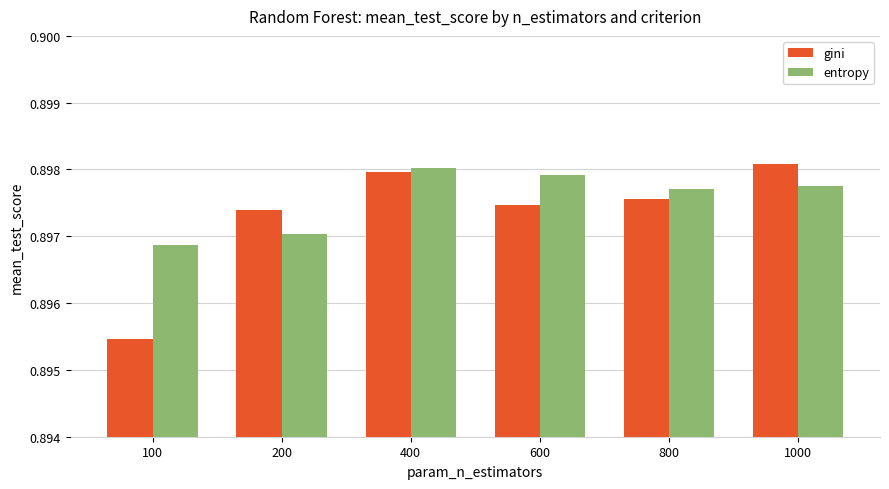

What are all the series names shown in the legend?

gini, entropy